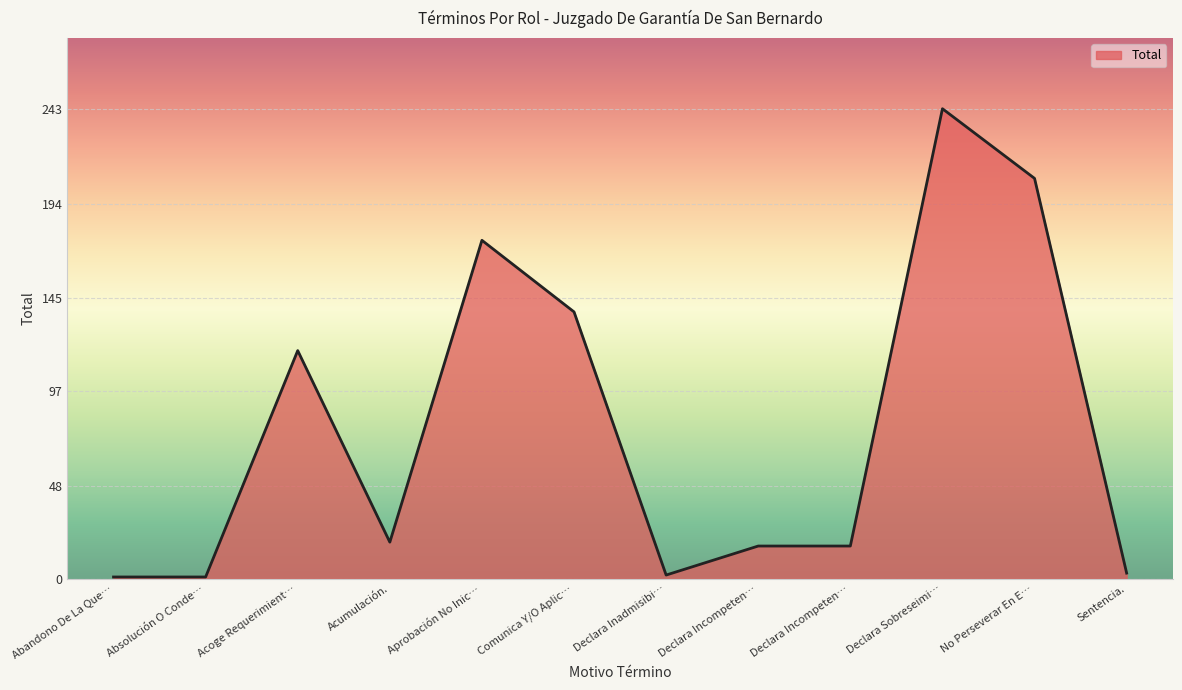

How many points are lower than both their immediate neighbors (excluding endpoints)?

2